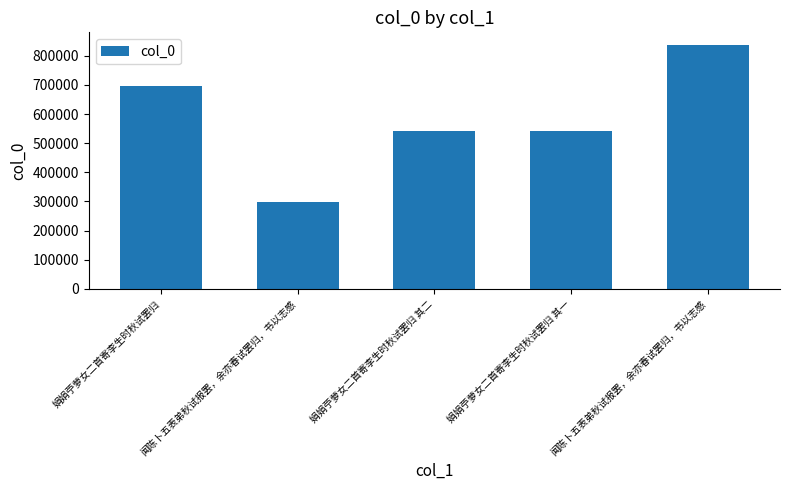

What is the difference between the maximum and minimum values?

541443